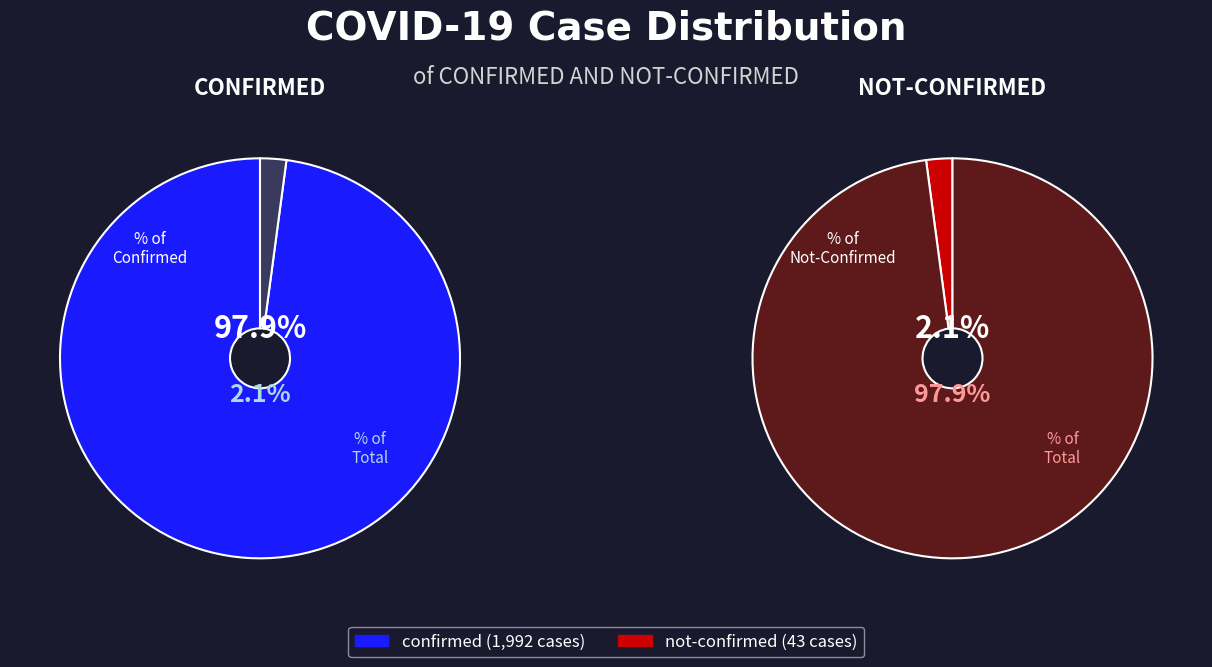

At 5, list the series in order from largest to smallest.

confirmed, not-confirmed